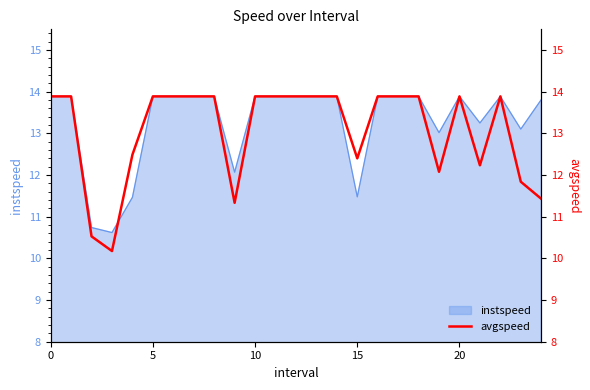

What is the minimum value for instspeed?

10.6